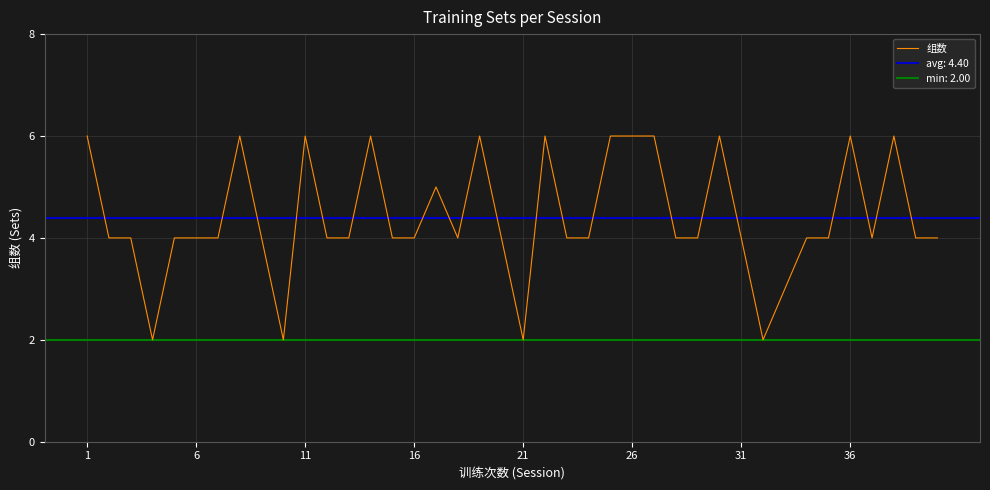

The value at 32 is 1. True or false?

False